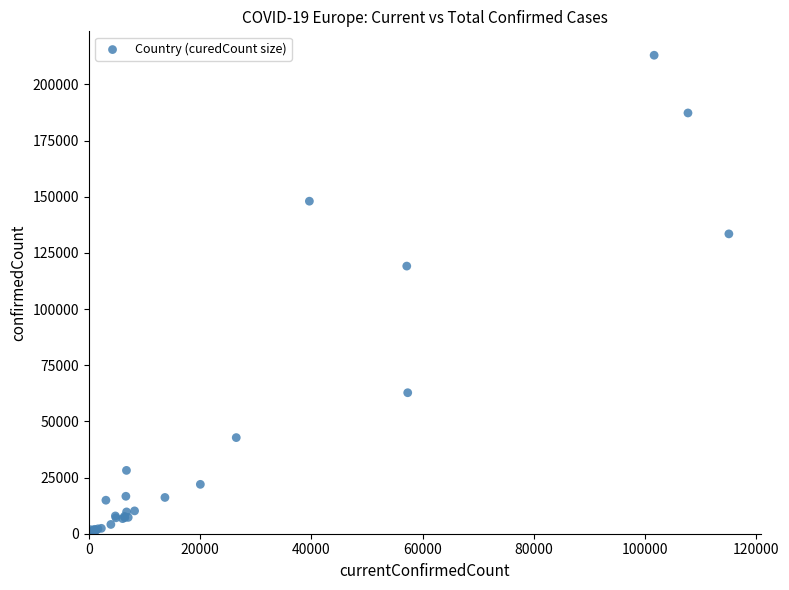

What Y value in the scatter plot is closest to 106578?

119151